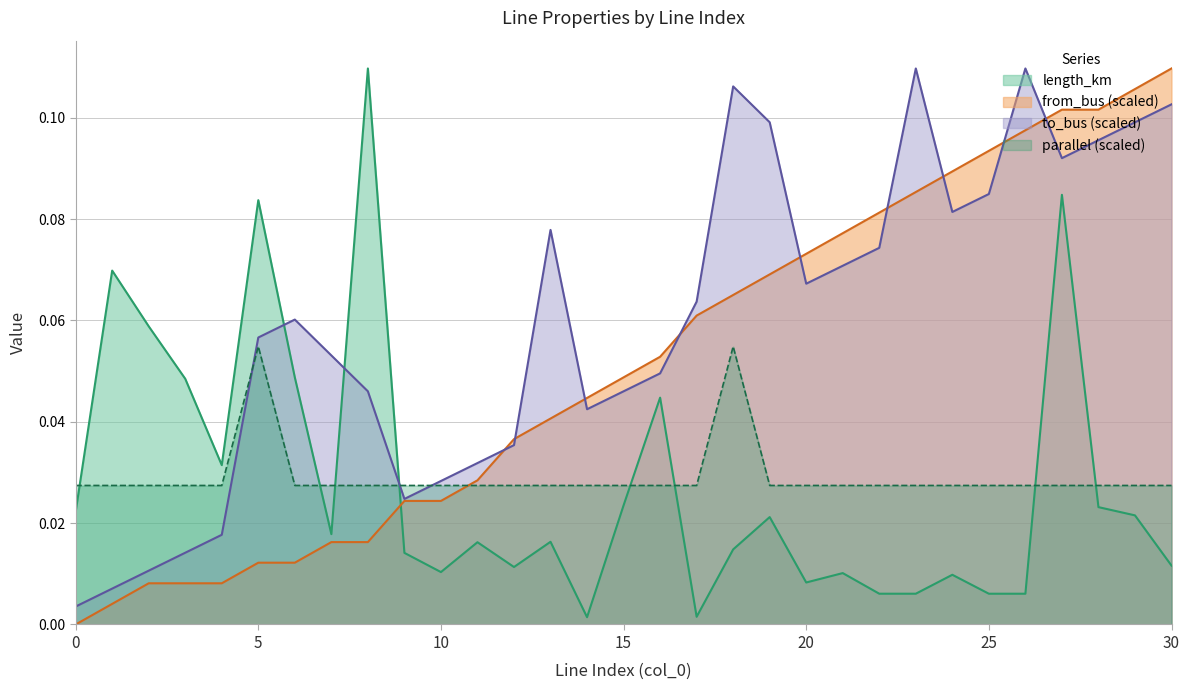

What is the spread (max minus min) of values at 30?

0.1